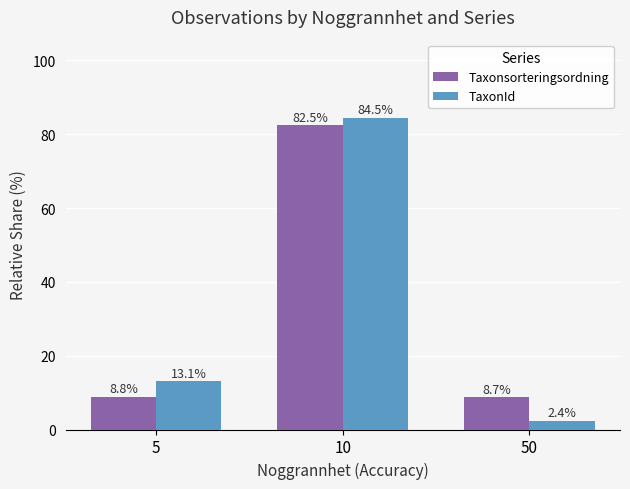

What value does the Taxonsorteringsordning series have at 5?

8.8